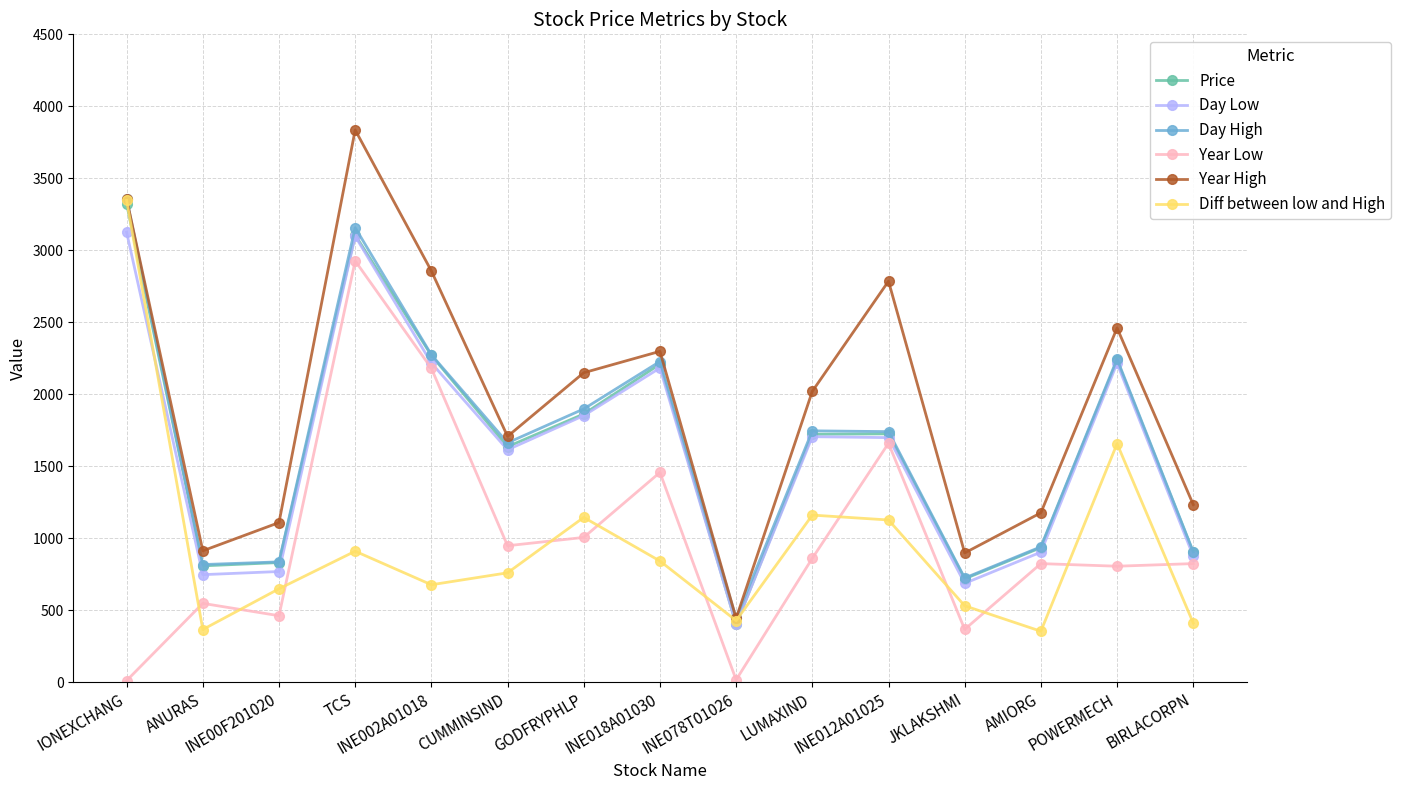

What is the label of the 15th point from the left?

BIRLACORPN